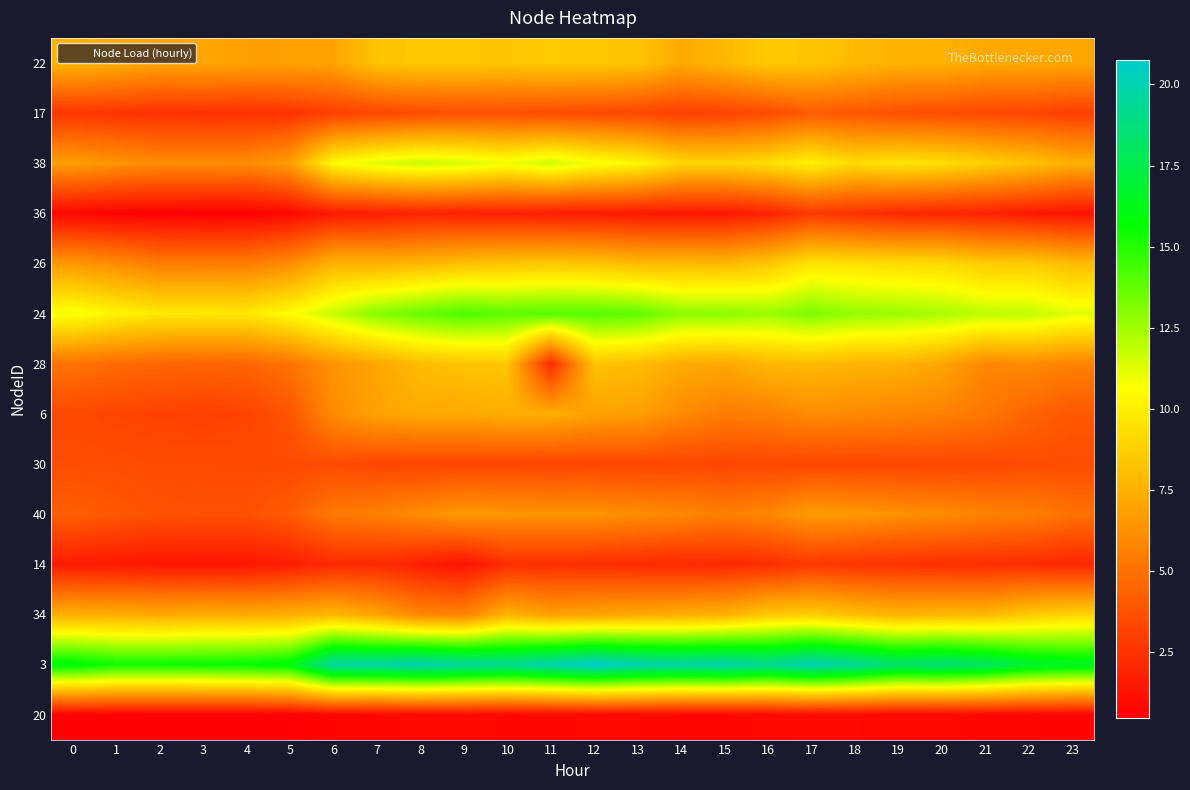

Count the number of categories in the chart.

24